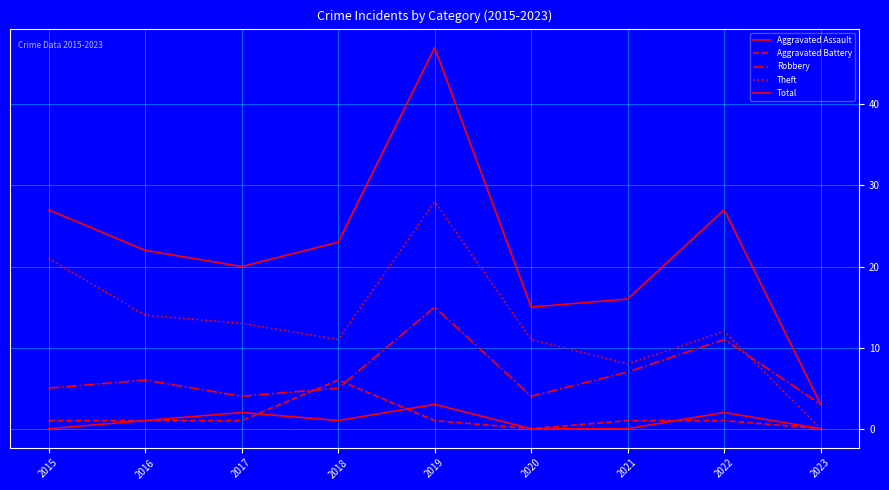

Is the value of Theft at 2018 greater than the value of Aggravated Battery at 2020?

Yes